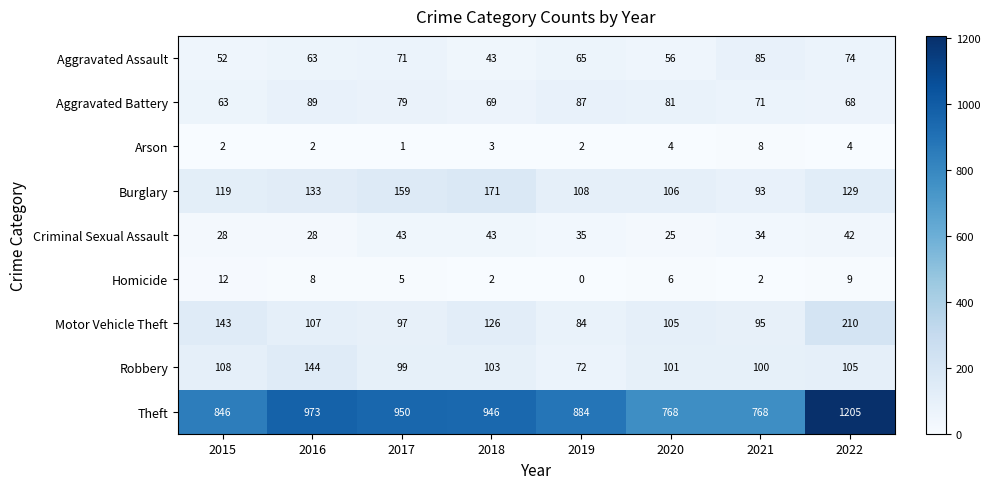

Where is Homicide nearest to the value 6?

2020